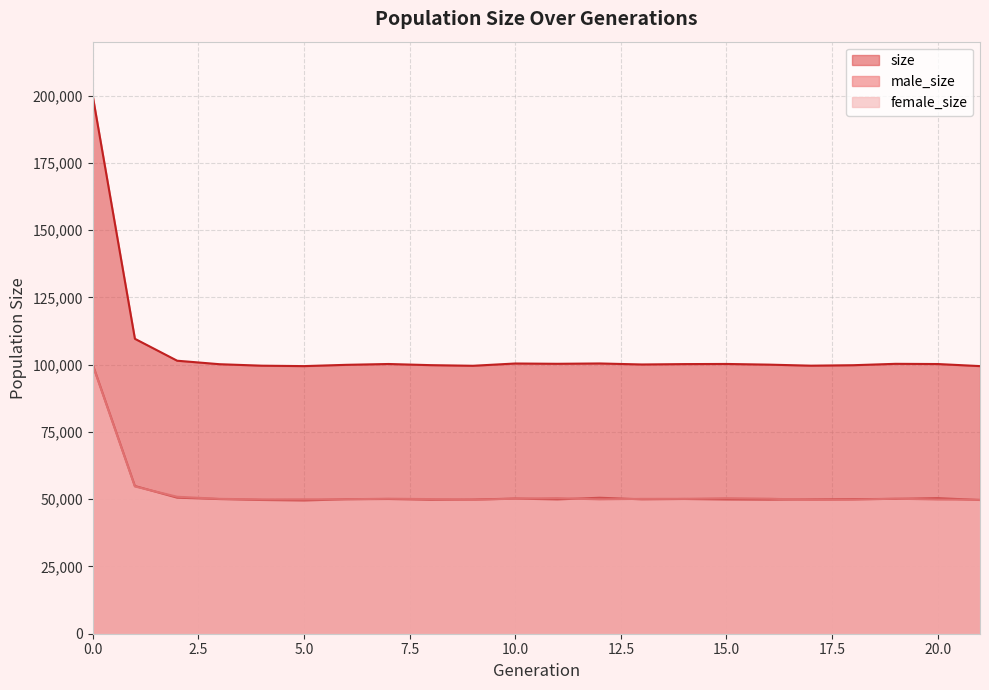

How many values in the size series exceed 100224?

10